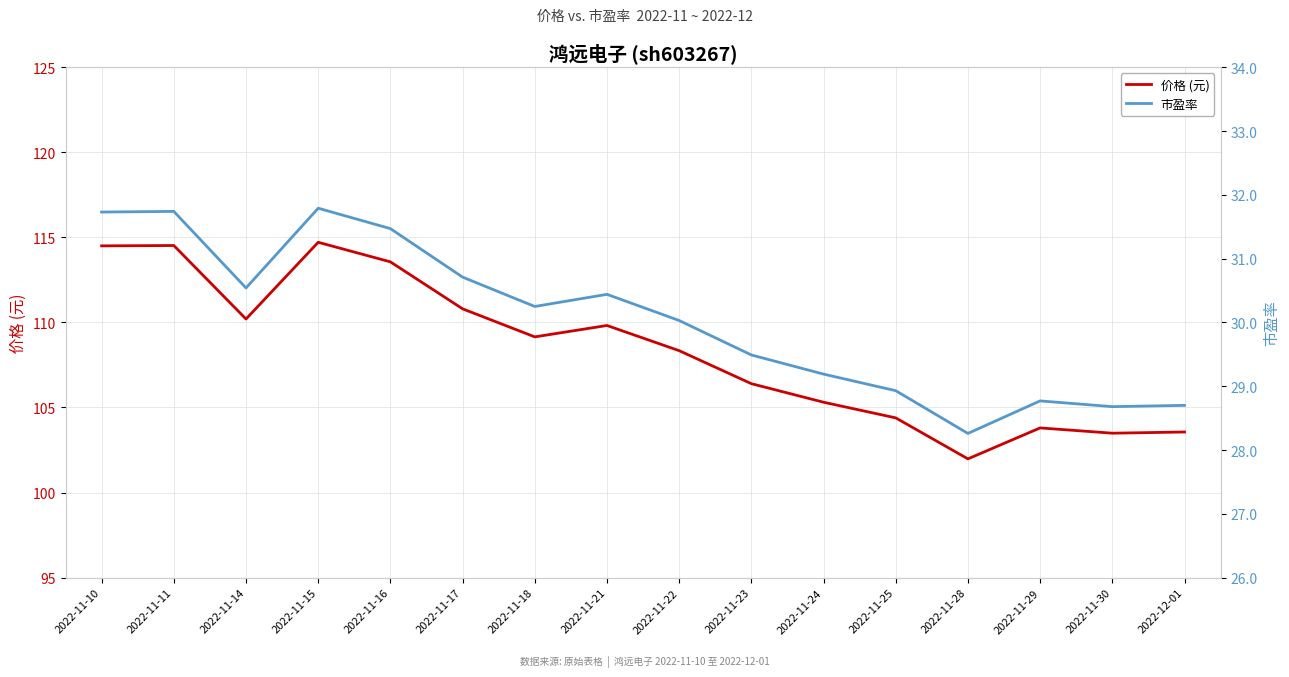

What is the sum of the 市盈率 values at 2022-11-17 and 2022-11-14?

61.2